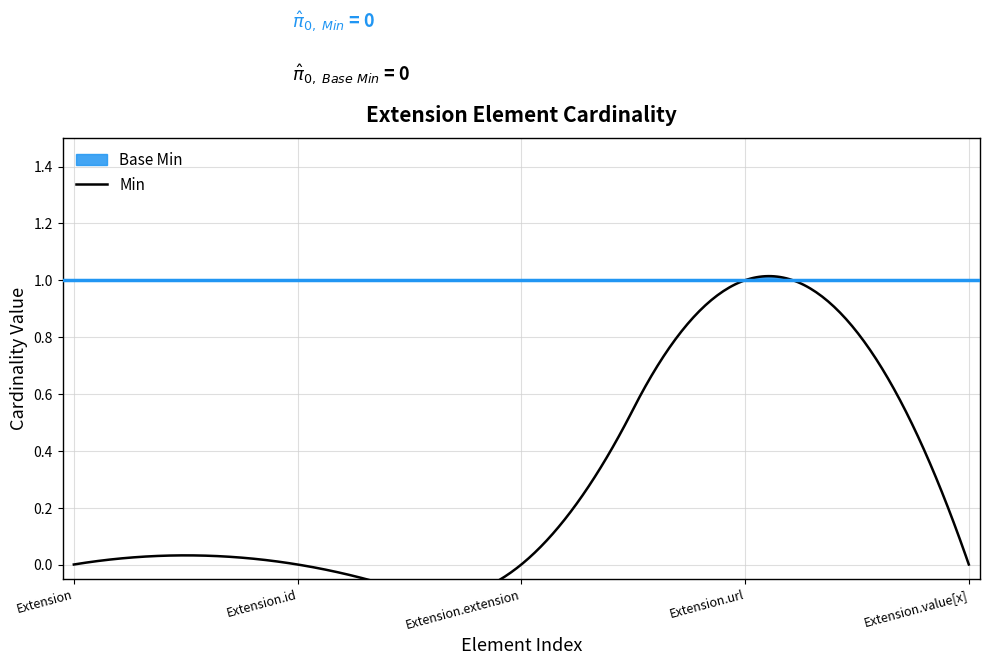

List the labels in order of Base Min value, smallest first.

Extension, Extension.id, Extension.extension, Extension.value[x], Extension.url